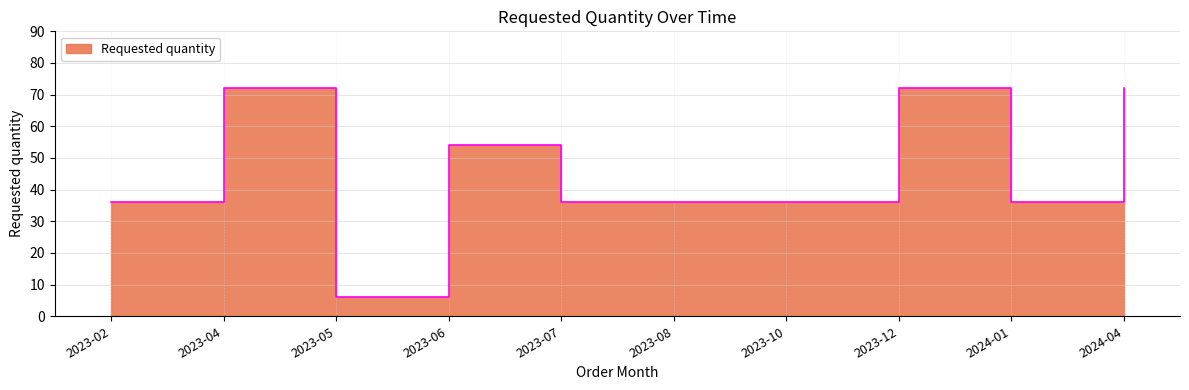

How many series are shown in this chart?

1